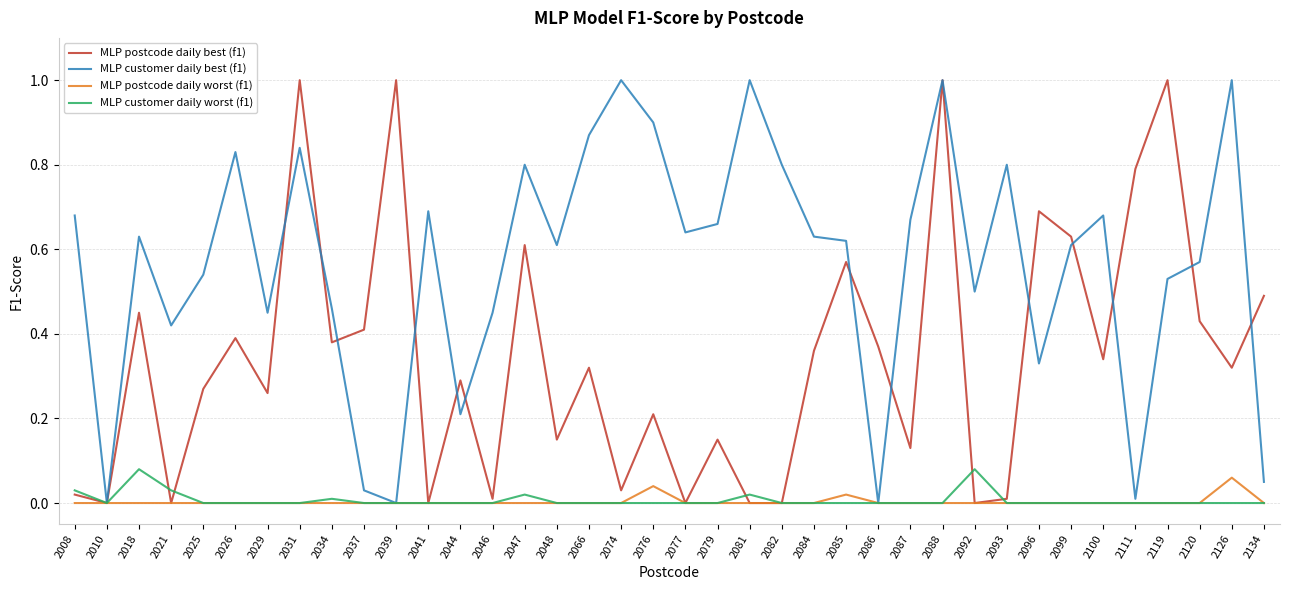

At which category is the sum across all series the highest?

2088